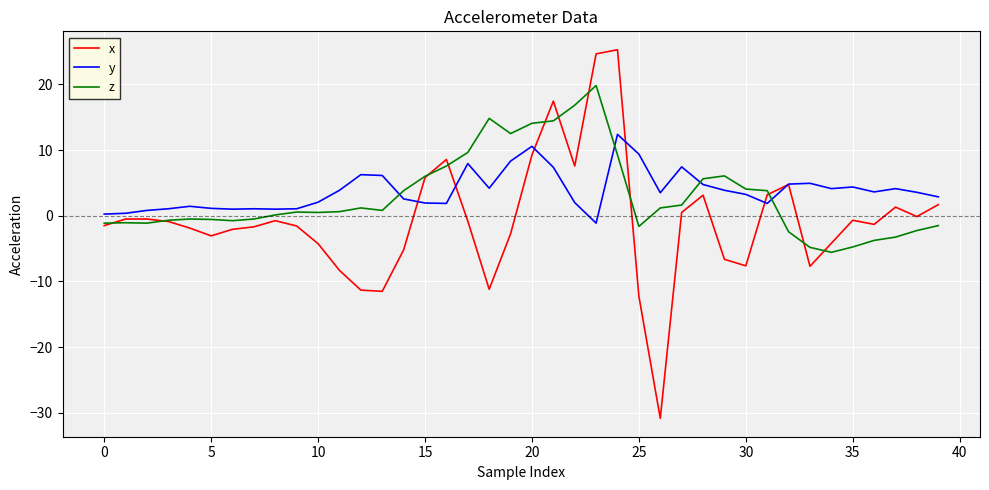

Which series has the widest spread of values?

x